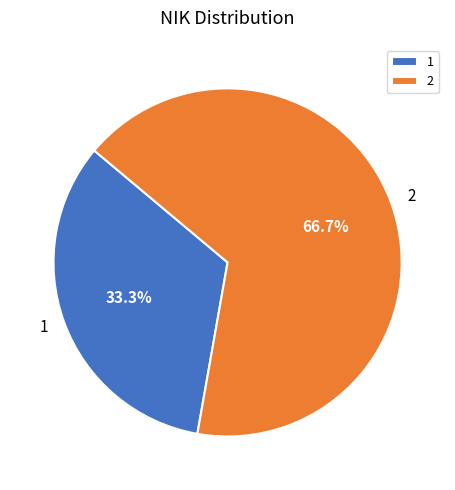

Do 2 and 1 together represent more than half of the pie?

Yes